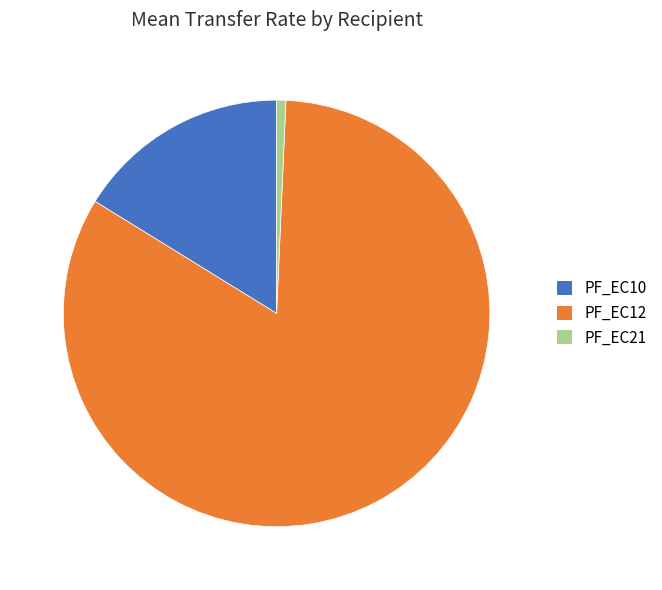

Is the sum of PF_EC21 and PF_EC12 greater than half?

Yes